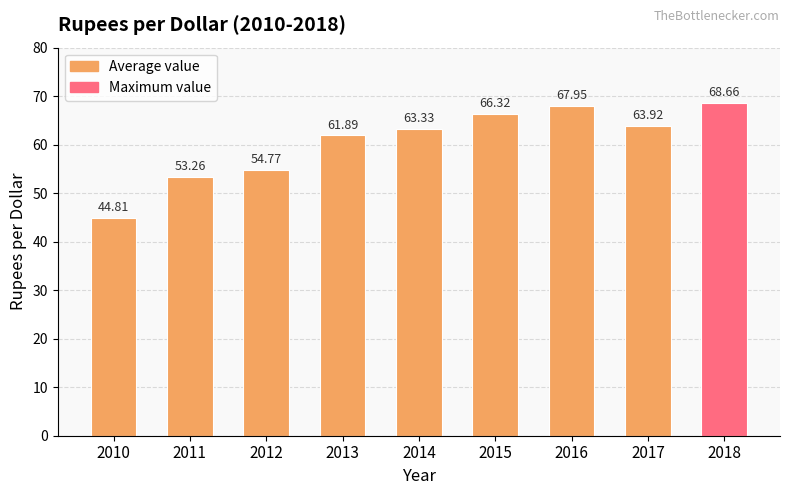

What is the difference between the second highest and minimum values?

23.1